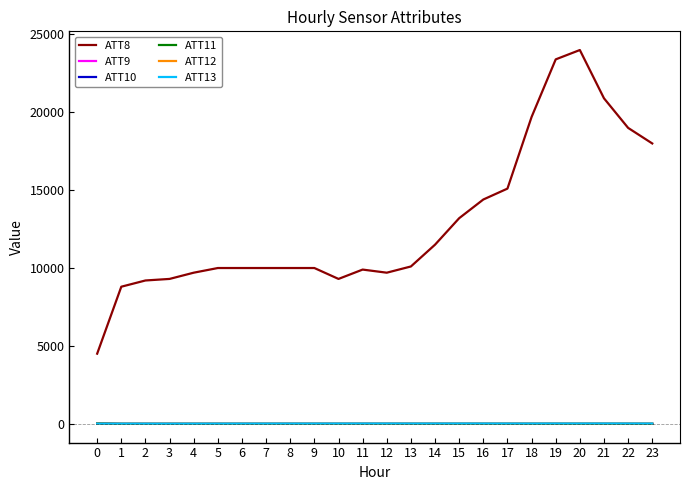

What is the greatest value displayed?

24000.0